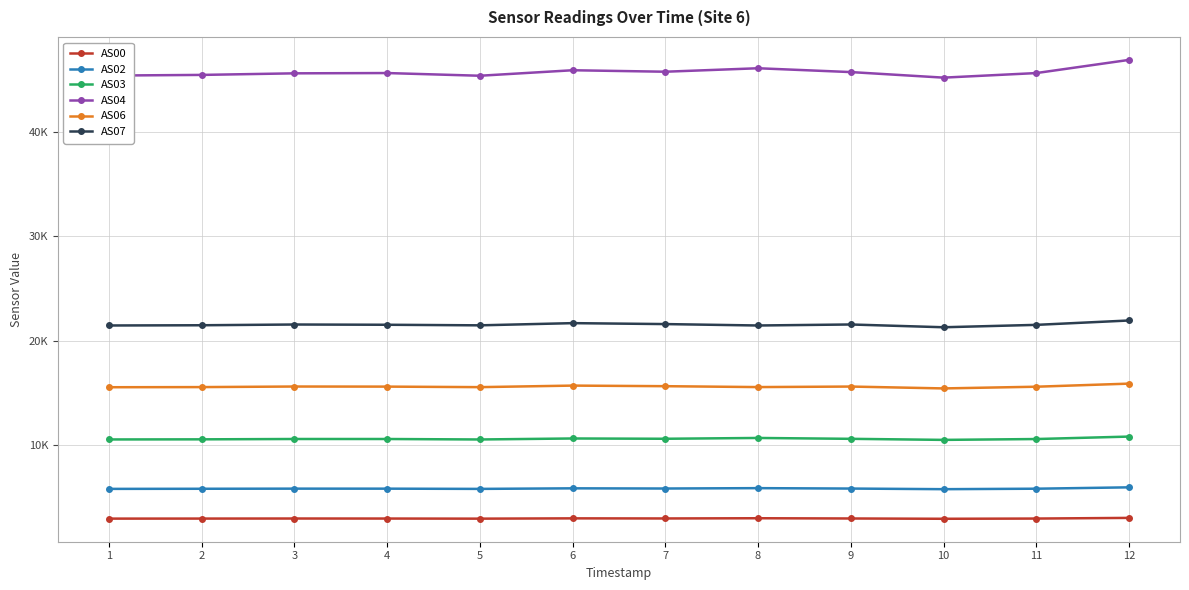

Does the chart have visible grid lines?

Yes